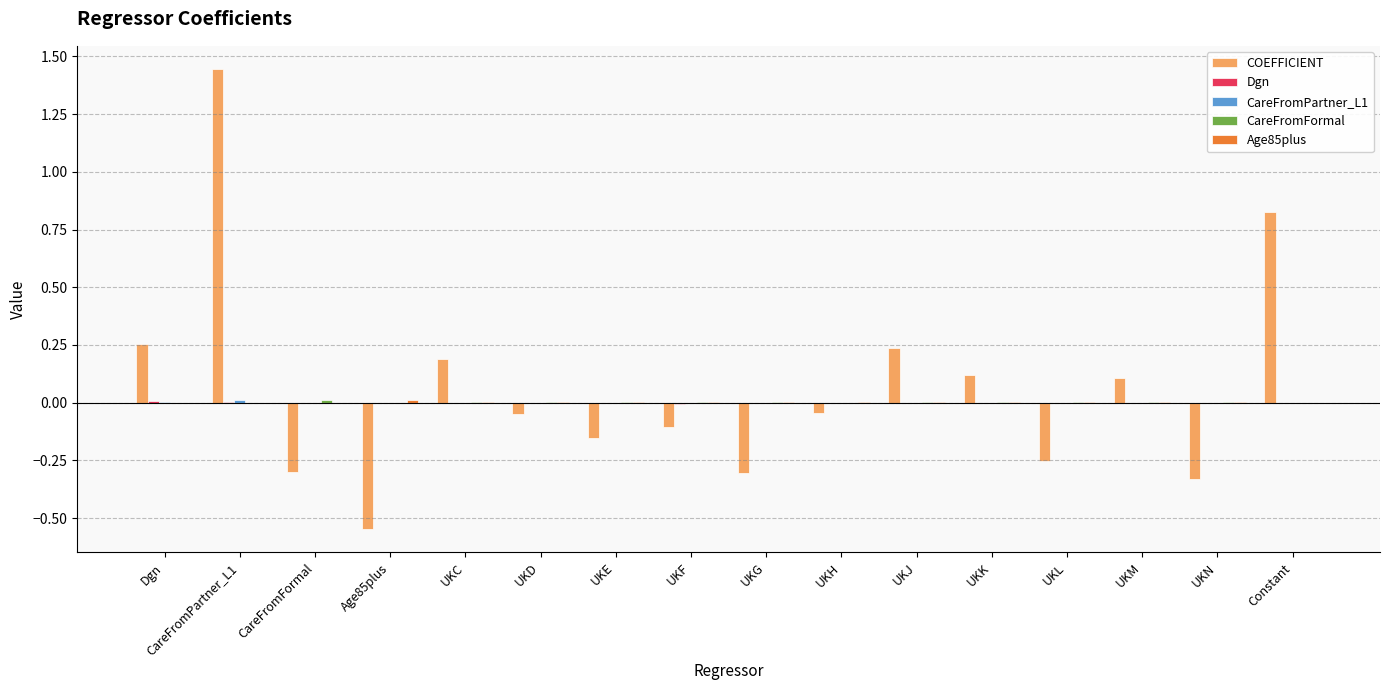

Reading left to right, transcribe all the data shown in this chart.

COEFFICIENT: Dgn=0.3	CareFromPartner_L1=1.4	CareFromFormal=-0.3	Age85plus=-0.5	UKC=0.2	UKD=-0.0	UKE=-0.2	UKF=-0.1	UKG=-0.3	UKH=-0.0	UKJ=0.2	UKK=0.1	UKL=-0.3	UKM=0.1	UKN=-0.3	Constant=0.8
Dgn: Dgn=0.0	CareFromPartner_L1=0.0	CareFromFormal=-0.0	Age85plus=-0.0	UKC=-0.0	UKD=-0.0	UKE=-0.0	UKF=-0.0	UKG=-0.0	UKH=-0.0	UKJ=-0.0	UKK=-0.0	UKL=-0.0	UKM=-0.0	UKN=-0.0	Constant=-0.0
CareFromPartner_L1: Dgn=0.0	CareFromPartner_L1=0.0	CareFromFormal=-0.0	Age85plus=-0.0	UKC=-0.0	UKD=-0.0	UKE=-0.0	UKF=-0.0	UKG=-0.0	UKH=-0.0	UKJ=-0.0	UKK=-0.0	UKL=-0.0	UKM=-0.0	UKN=-0.0	Constant=-0.0
CareFromFormal: Dgn=-0.0	CareFromPartner_L1=-0.0	CareFromFormal=0.0	Age85plus=0.0	UKC=0.0	UKD=0.0	UKE=0.0	UKF=0.0	UKG=0.0	UKH=0.0	UKJ=0.0	UKK=0.0	UKL=0.0	UKM=0.0	UKN=0.0	Constant=-0.0
Age85plus: Dgn=-0.0	CareFromPartner_L1=-0.0	CareFromFormal=0.0	Age85plus=0.0	UKC=0.0	UKD=0.0	UKE=0.0	UKF=0.0	UKG=0.0	UKH=0.0	UKJ=0.0	UKK=0.0	UKL=0.0	UKM=0.0	UKN=0.0	Constant=-0.0